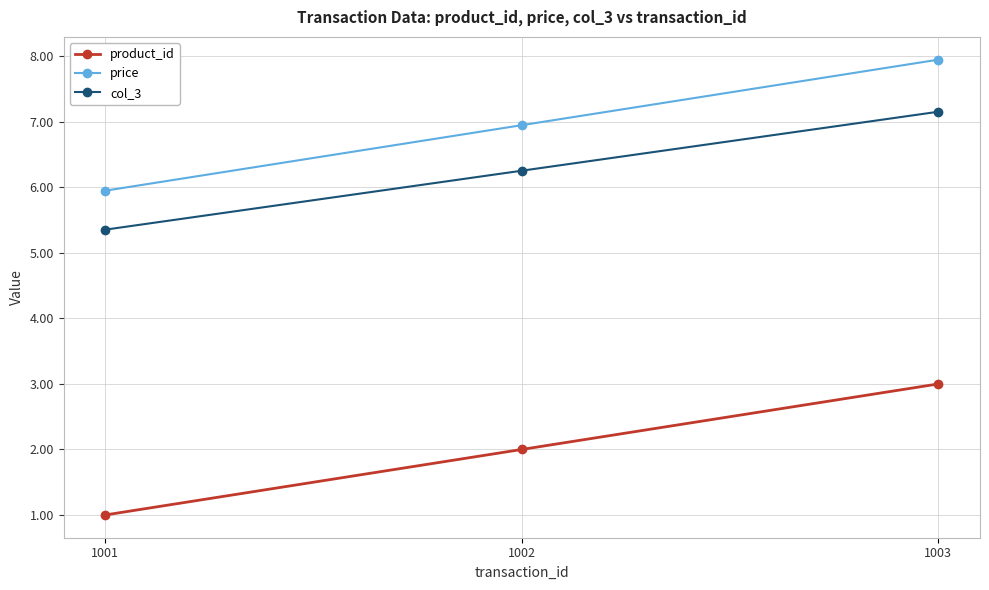

What value does the col_3 series have at 1002?

6.3